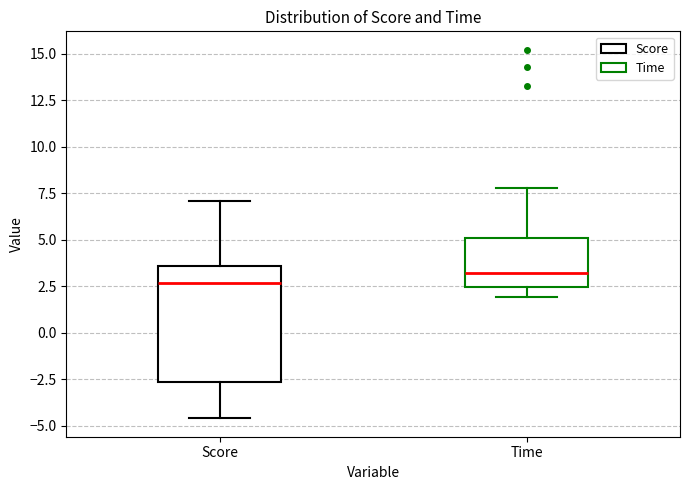

Which box is the tallest, from its lower edge to its upper edge?

Score